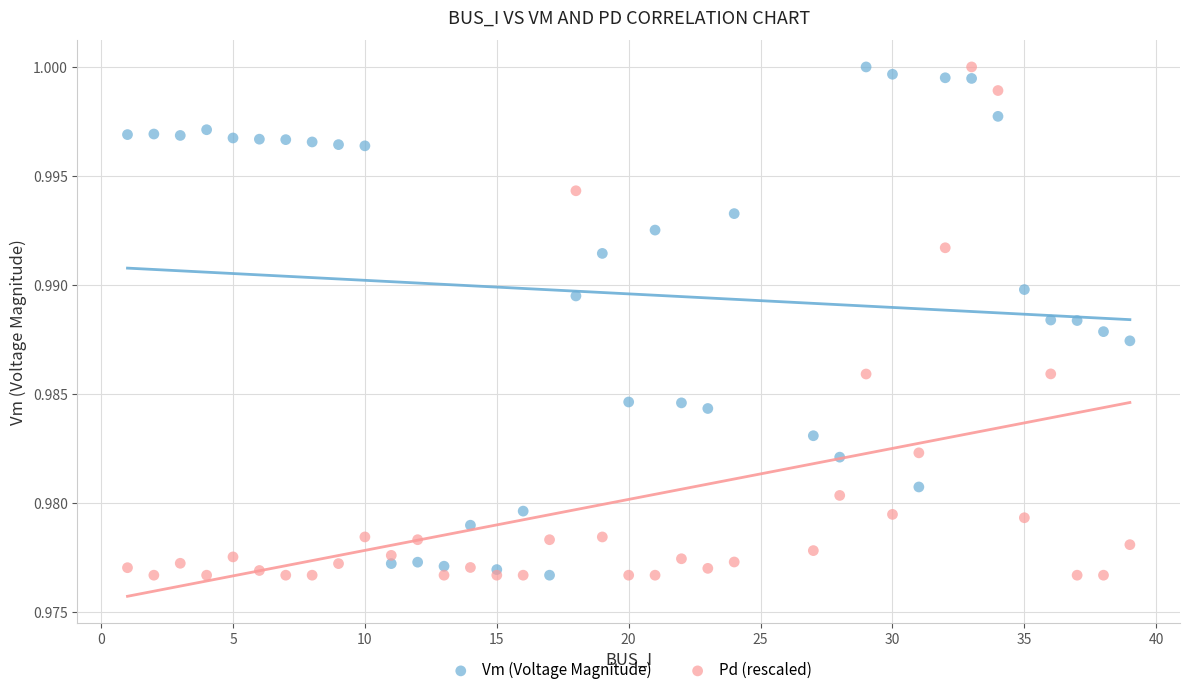

What is the X range (max minus min) for the scatter plot?

38.0